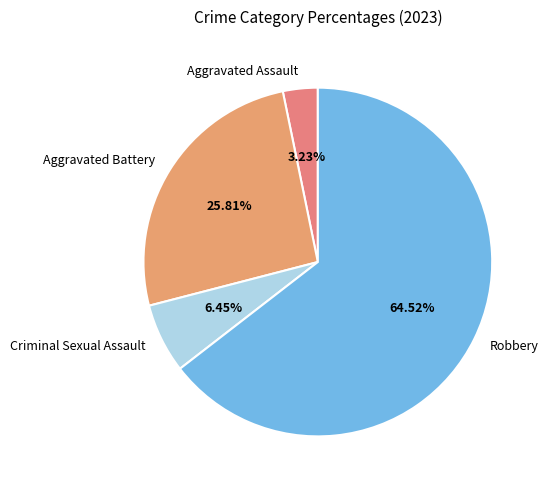

To the nearest percent, what is the difference between the largest and smallest slice percentages?

61%